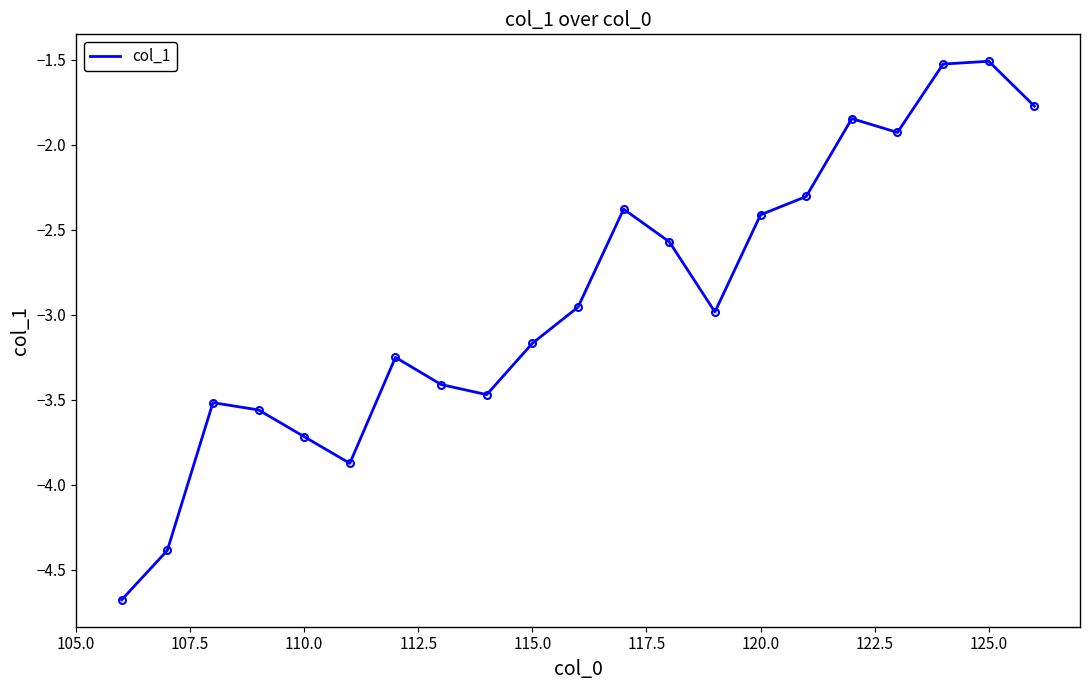

What is the difference between the maximum and minimum values?

3.2